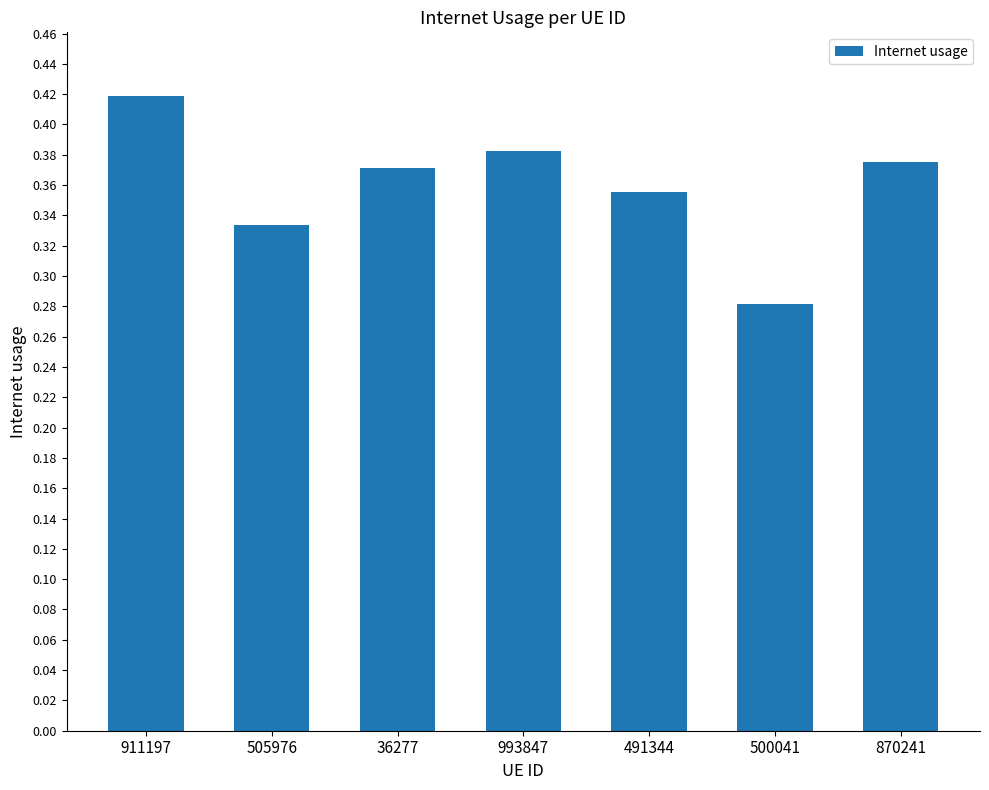

Which has a higher value, 491344 or 993847?

993847